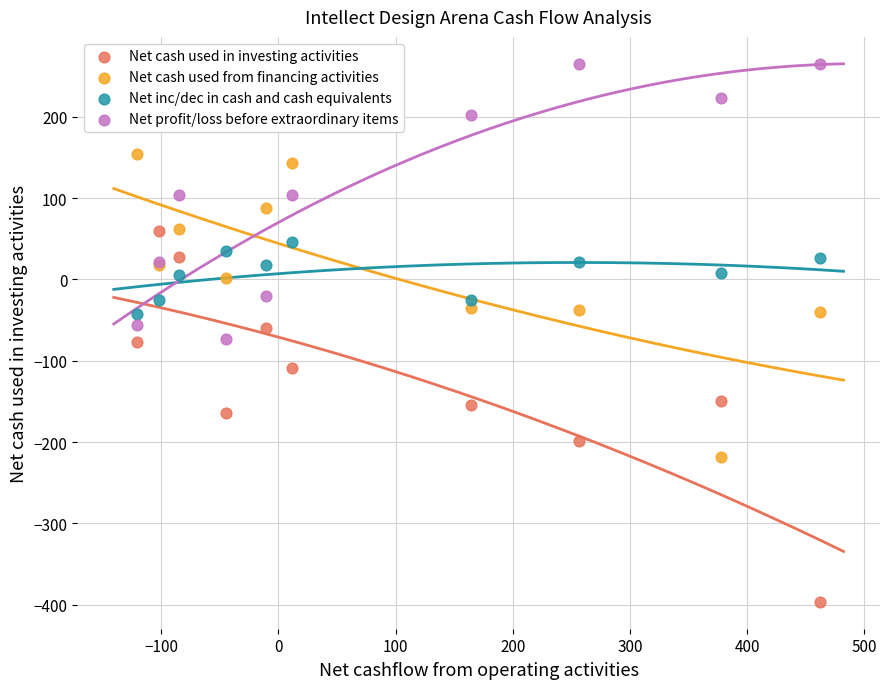

Which series has the largest Y range (max minus min)?

Net cash used in investing activities